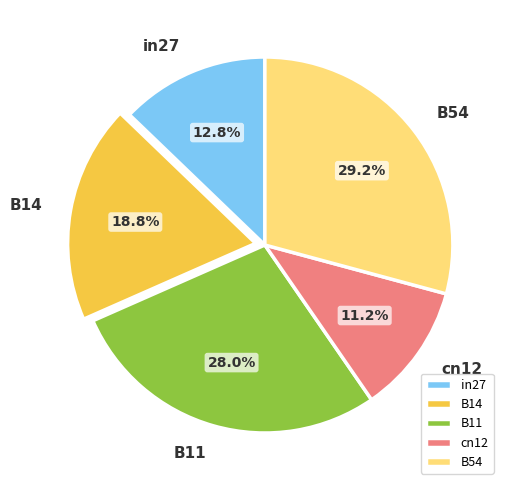

What percentage is the B11 slice, to the nearest percent?

28%